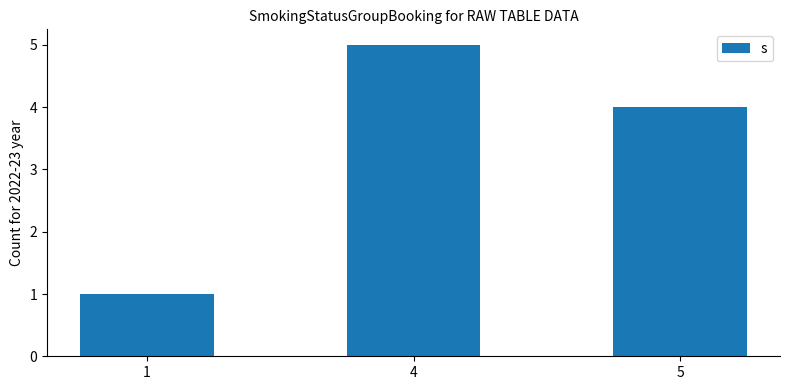

Does the chart contain stacked bars?

No